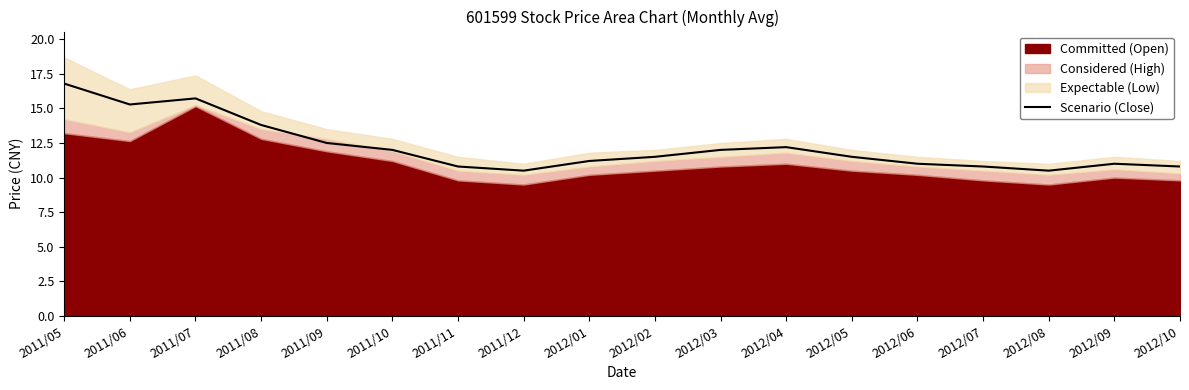

At which label does the data first exceed 11?

2011/05